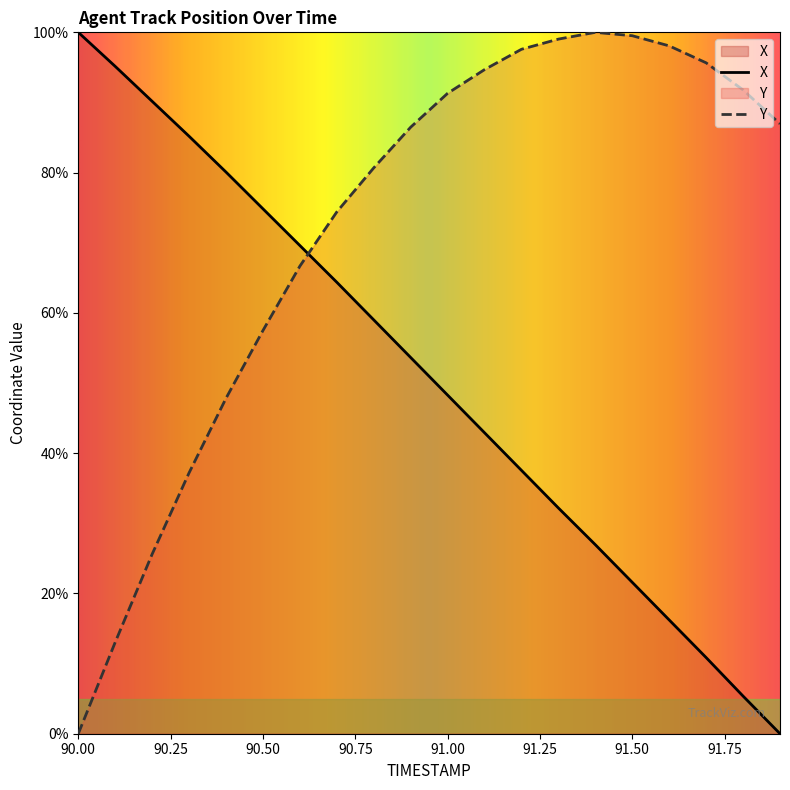

At which label is Y closest to 50?

90.4